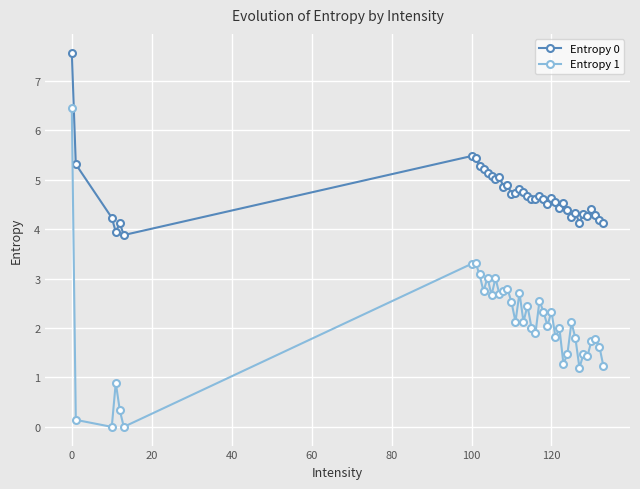

List the series in order of their overall mean, highest first.

Entropy 0, Entropy 1